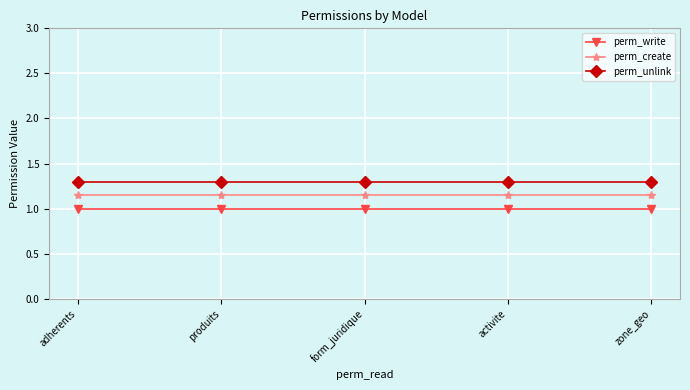

True or false: perm_unlink and perm_create intersect in this chart.

False